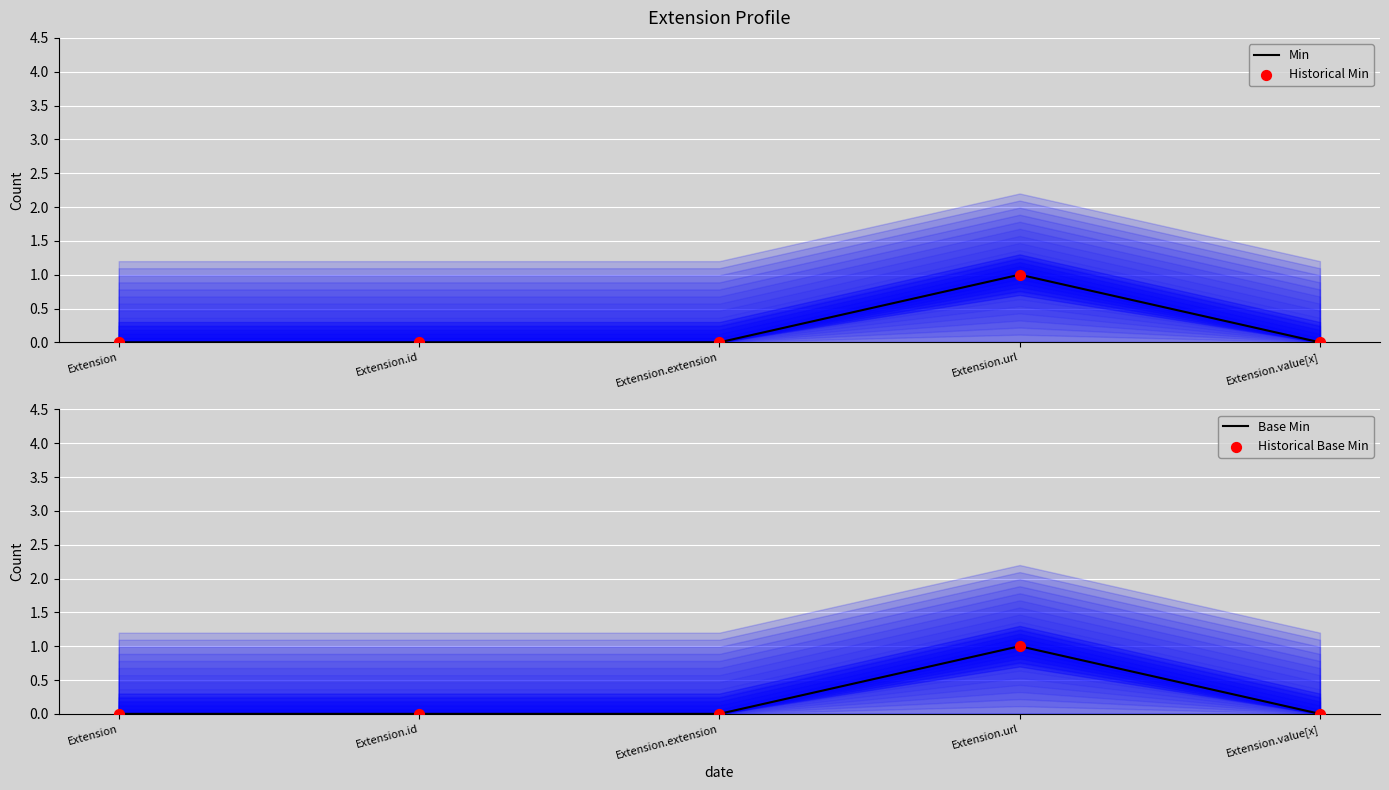

What is the total value across all series at Extension.url?

4